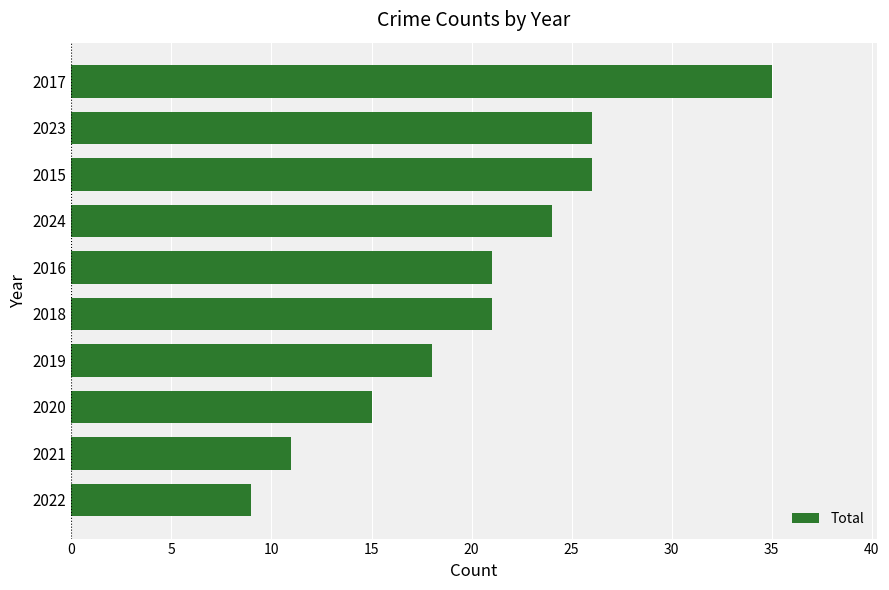

Does the chart contain any negative values?

No